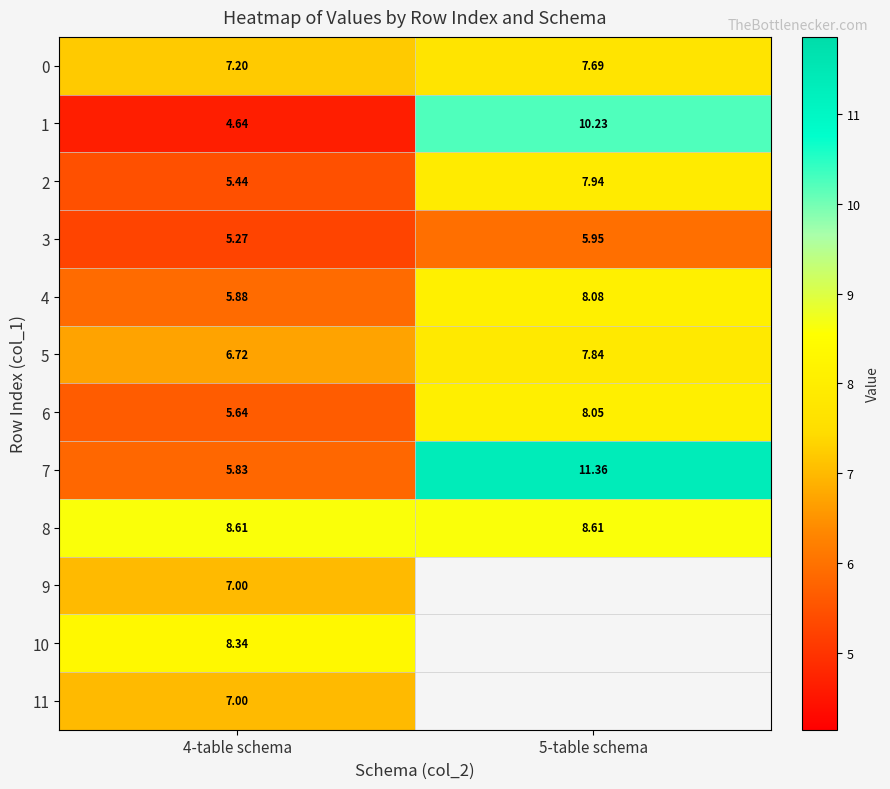

At how many categories does at least one series exceed 8?

2